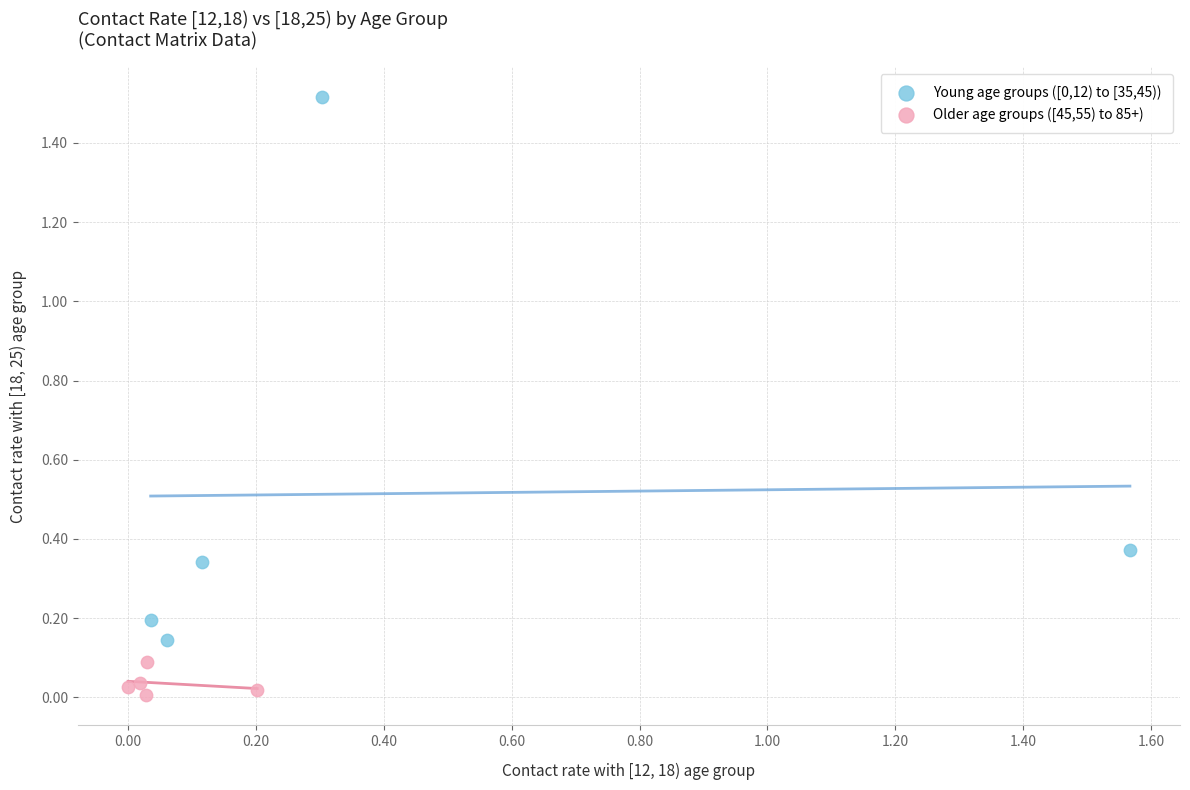

Which series reaches the minimum Y coordinate?

Older age groups ([45,55) to 85+)